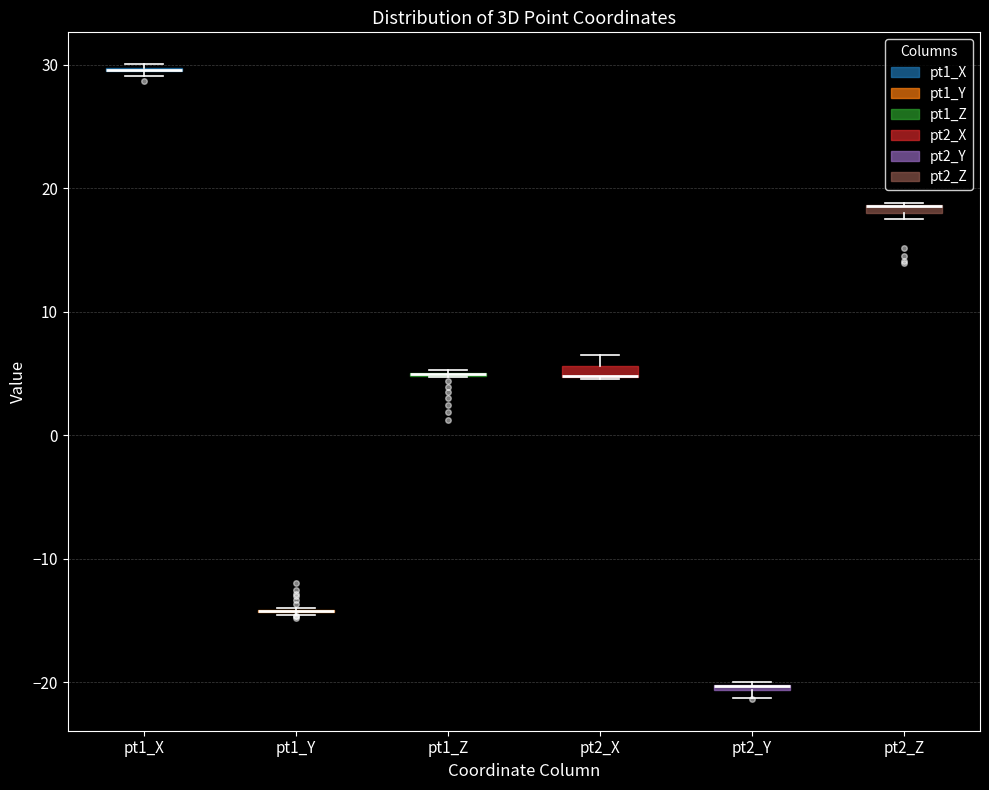

Where is the lower edge of the box for pt2_X on the y-axis? The values are not printed on the chart, so give them approximately, as read against the axis.

5